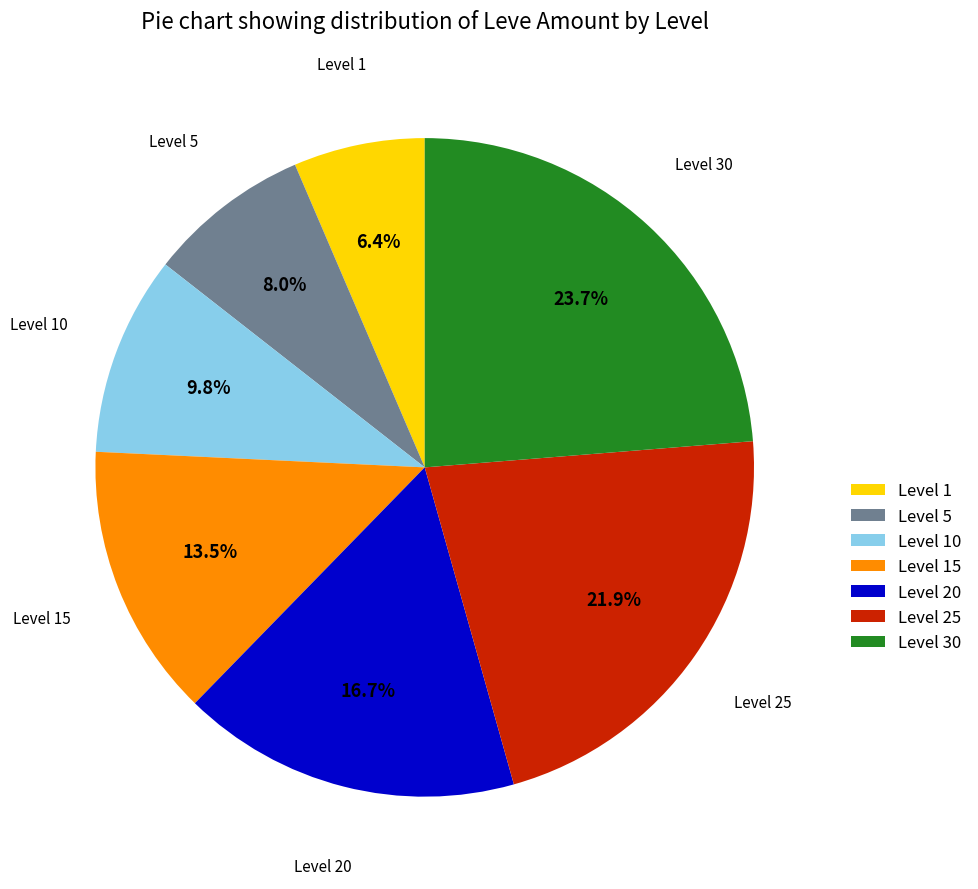

Which has a higher value, Level 1 or Level 5?

Level 5